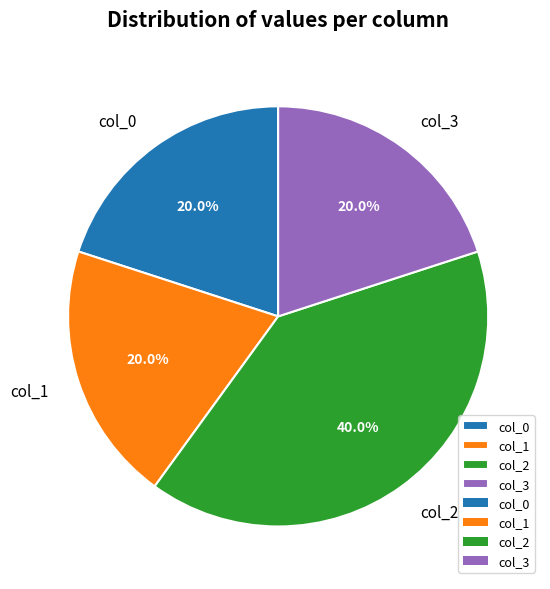

Which has a higher value, col_0 or col_2?

col_2